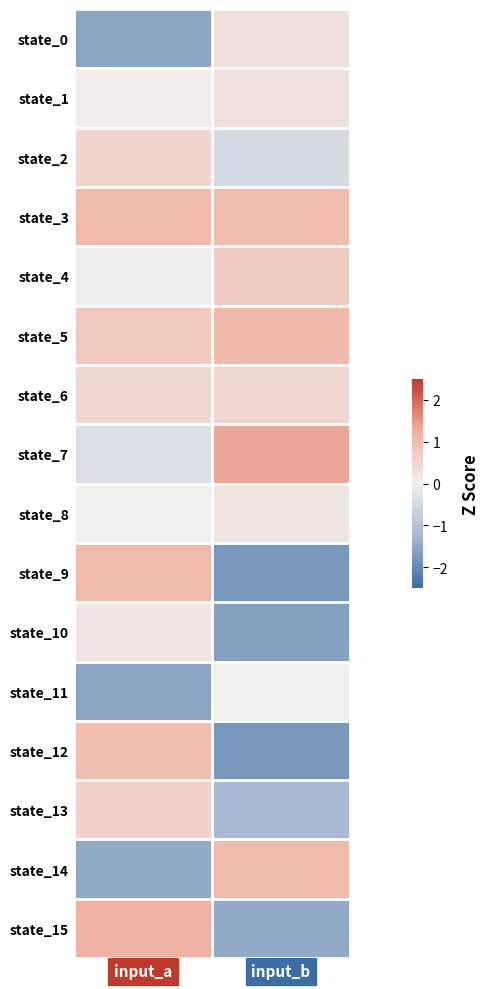

At which category is the sum across all series the highest?

input_a